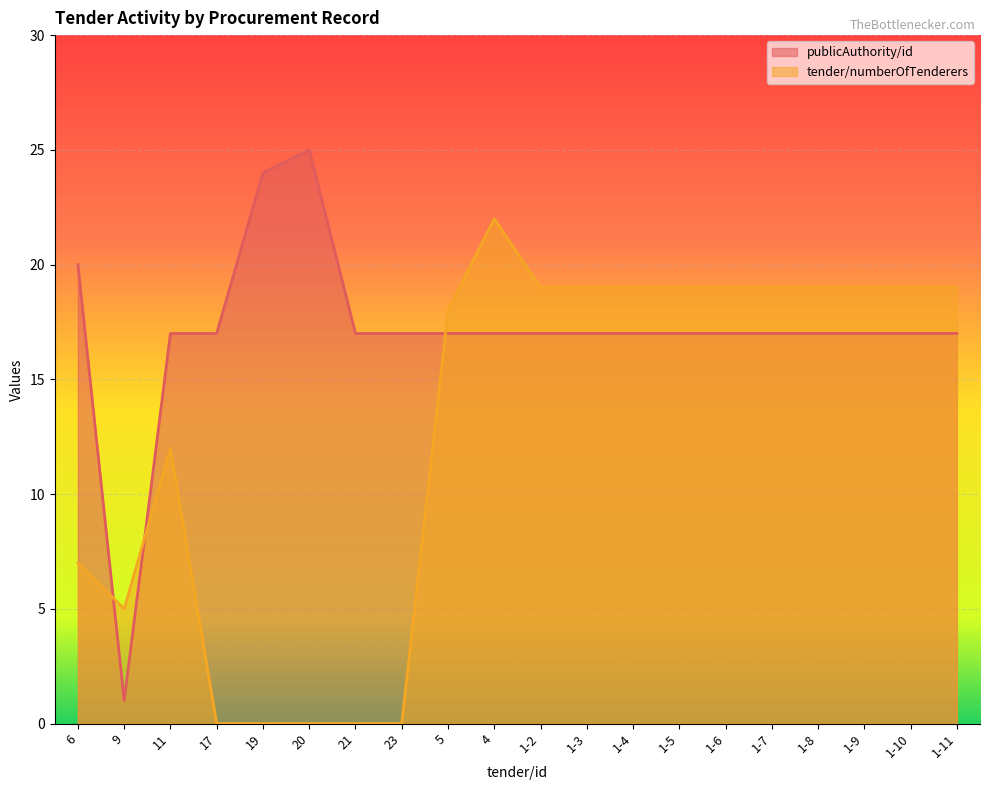

Reading left to right, extract all data points from this chart.

publicAuthority/id: 20	1	17	17	24	25	17	17	17	17	17	17	17	17	17	17	17	17	17	17
tender/numberOfTenderers: 7	5	12	0	0	0	0	0	18	22	19	19	19	19	19	19	19	19	19	19